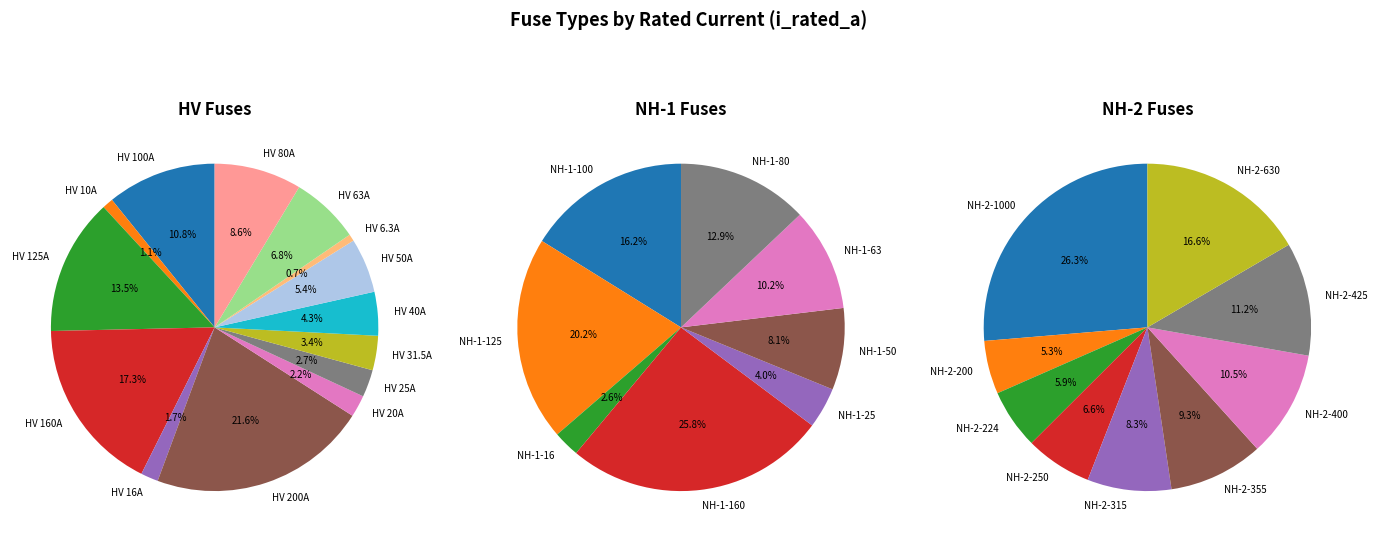

Do NH-2-630 and NH-1-25 together represent more than half of the pie?

No